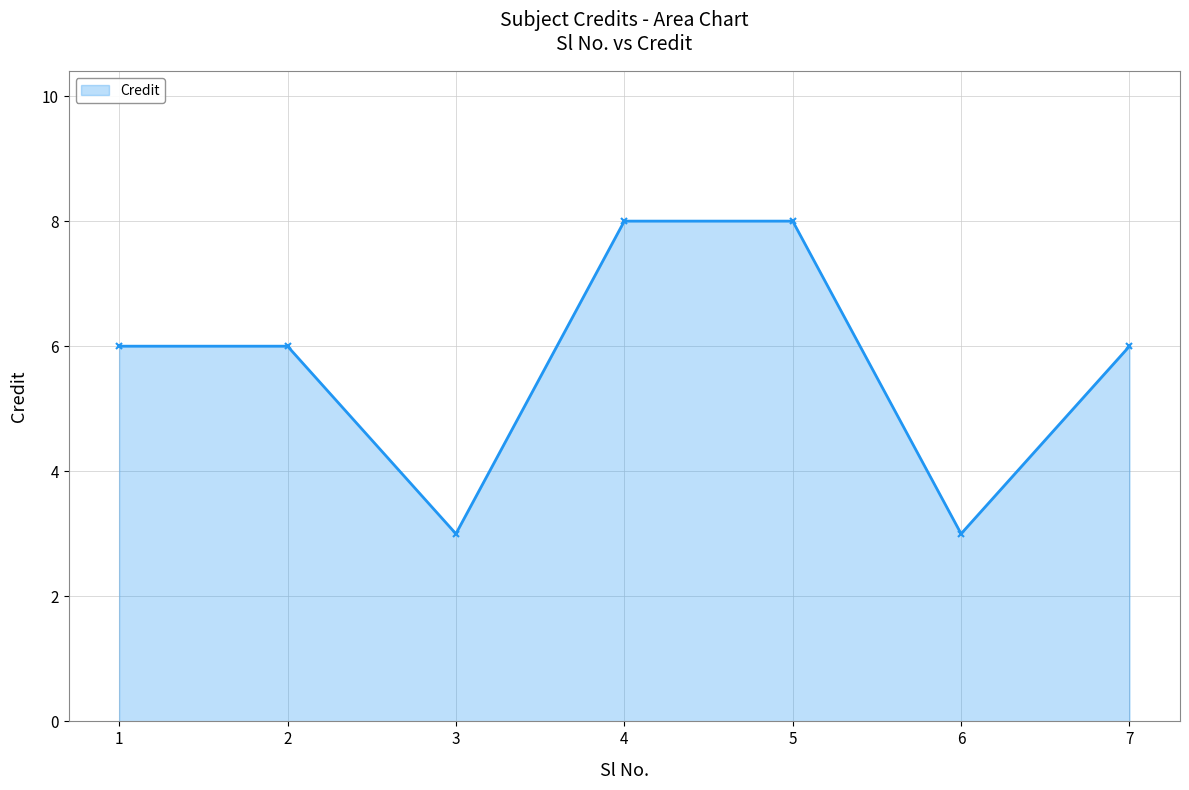

Reading left to right, extract all data points from this chart.

6	6	3	8	8	3	6